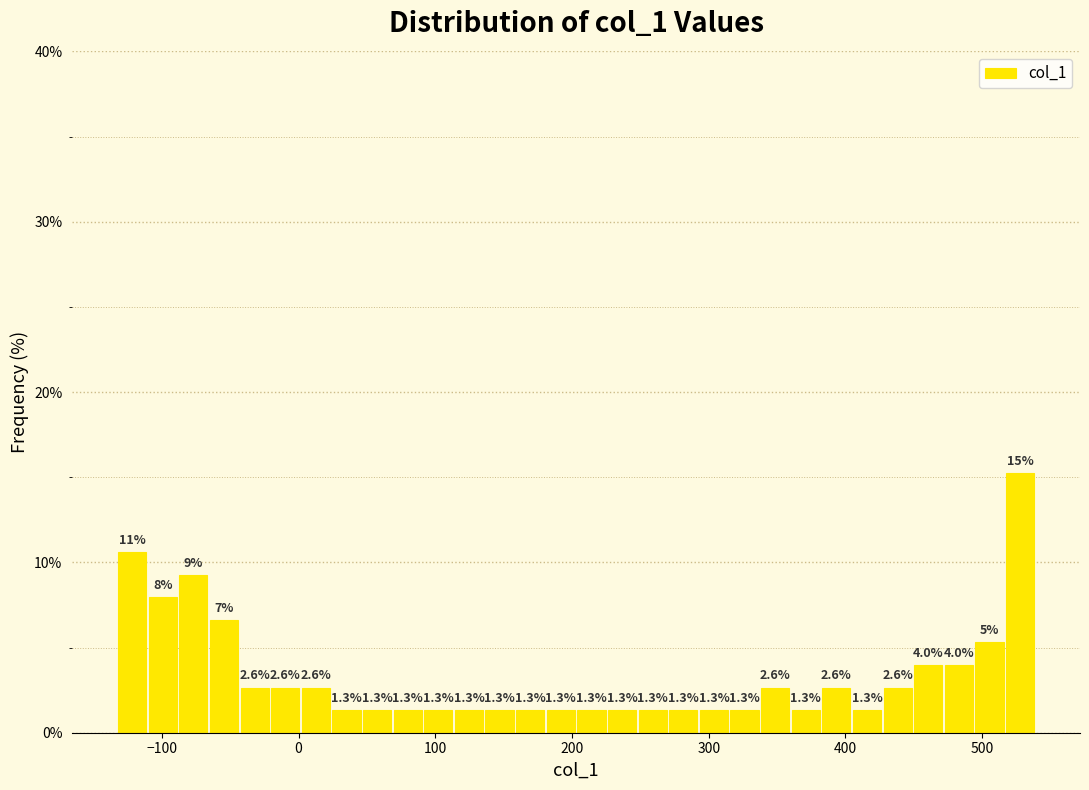

Read against the x-axis, roughly where is the centre of the tallest bar?

530